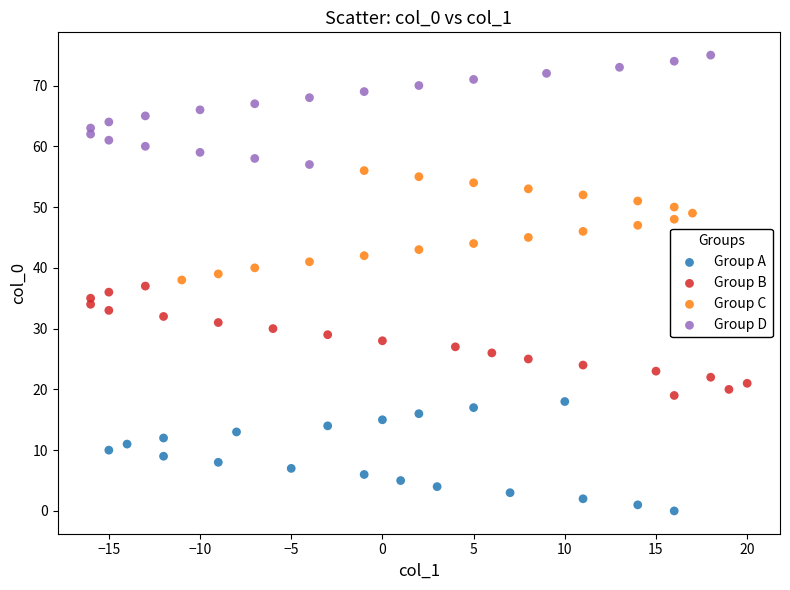

Which series contains the highest Y value?

Group D